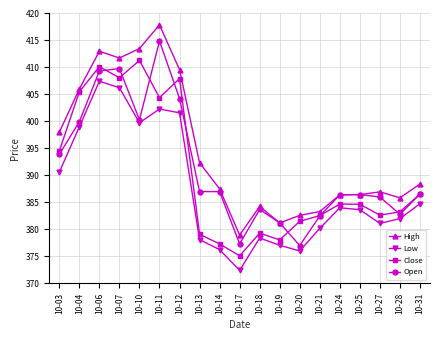

What is the sum of the Open values at 10-27 and 10-07?

795.8